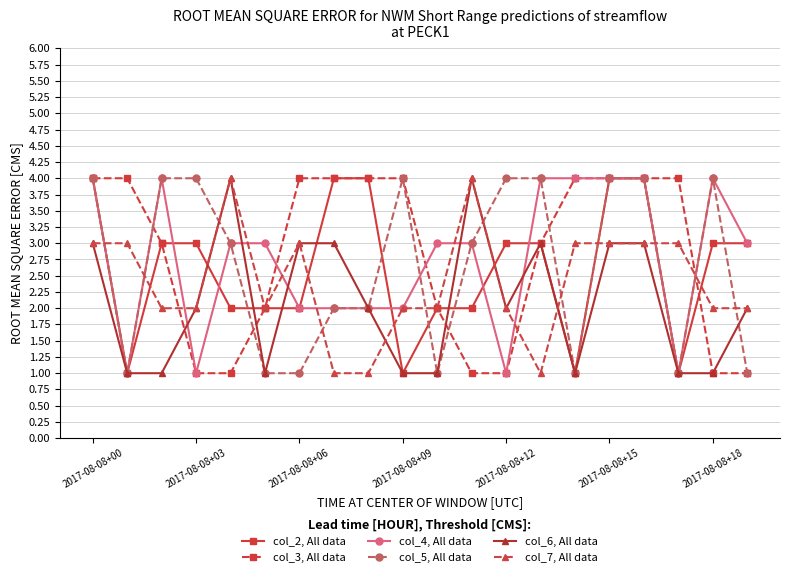

What is the greatest value displayed?

4